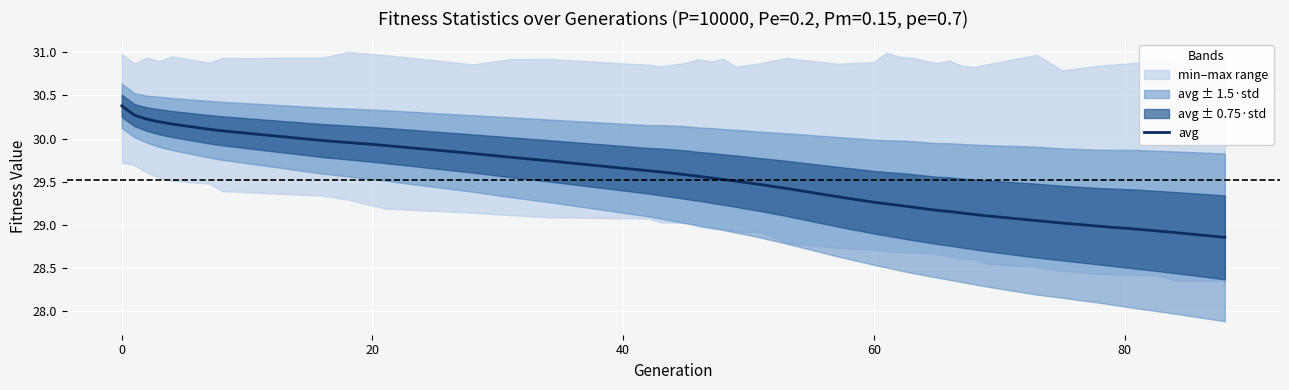

How many lines are shown in the chart?

1